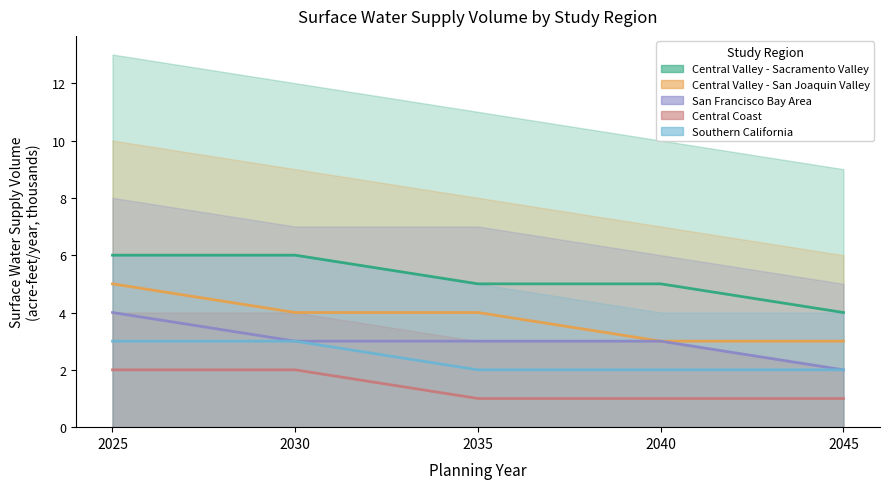

Which series has the largest range (max minus min)?

Central Valley - Sacramento Valley